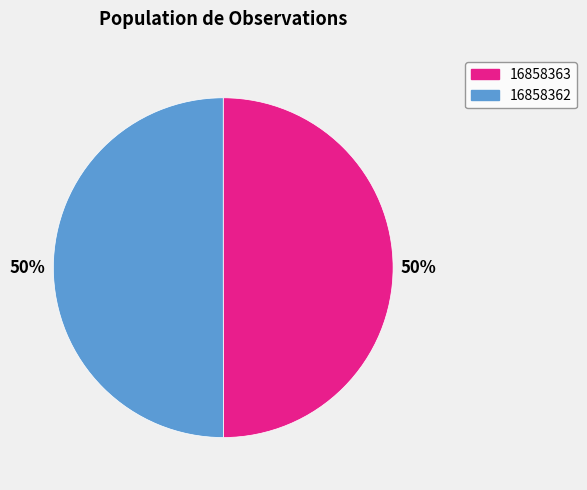

To the nearest percent, what is the average slice percentage?

50%